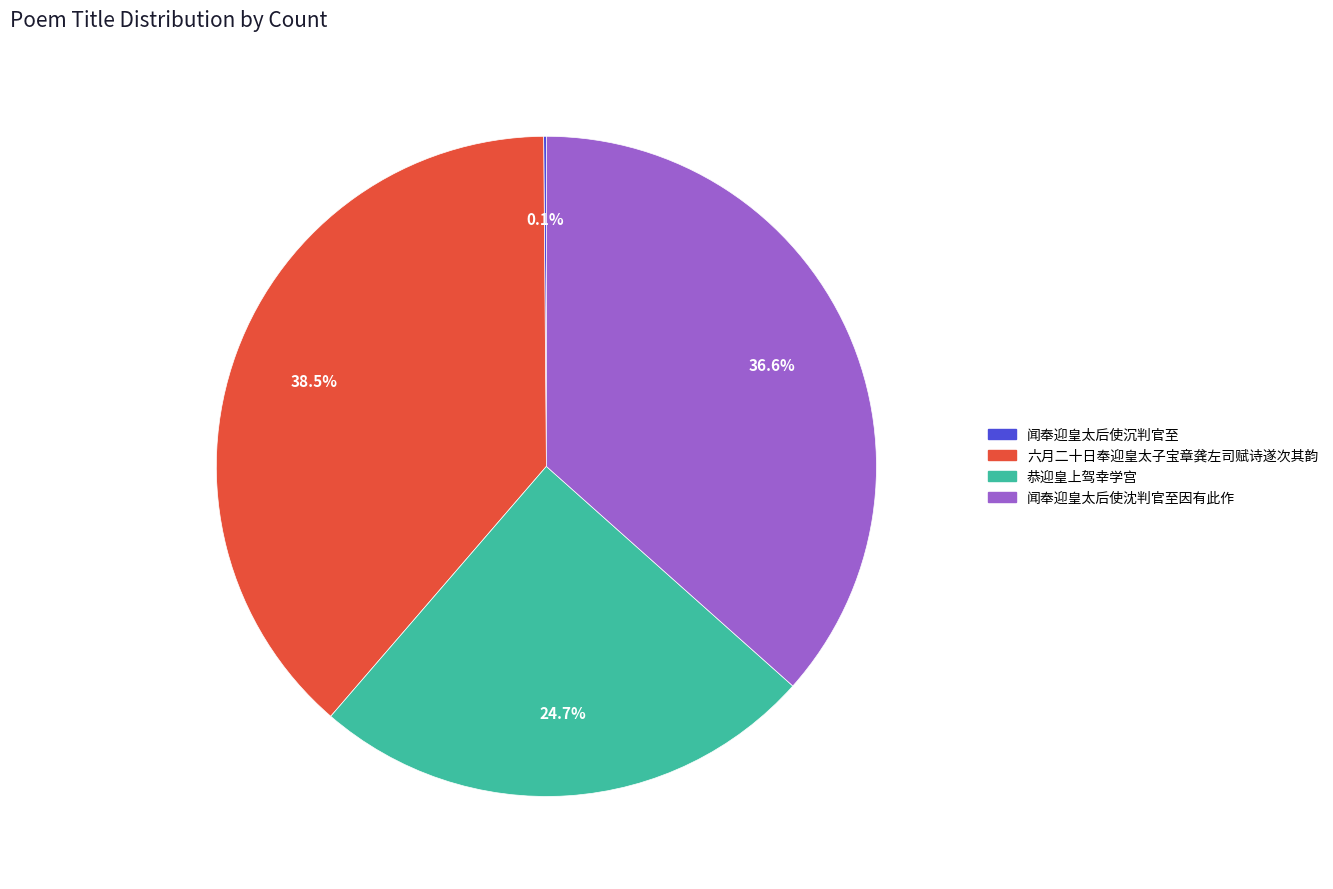

Which slice is the largest?

六月二十日奉迎皇太子宝章龚左司赋诗遂次其韵